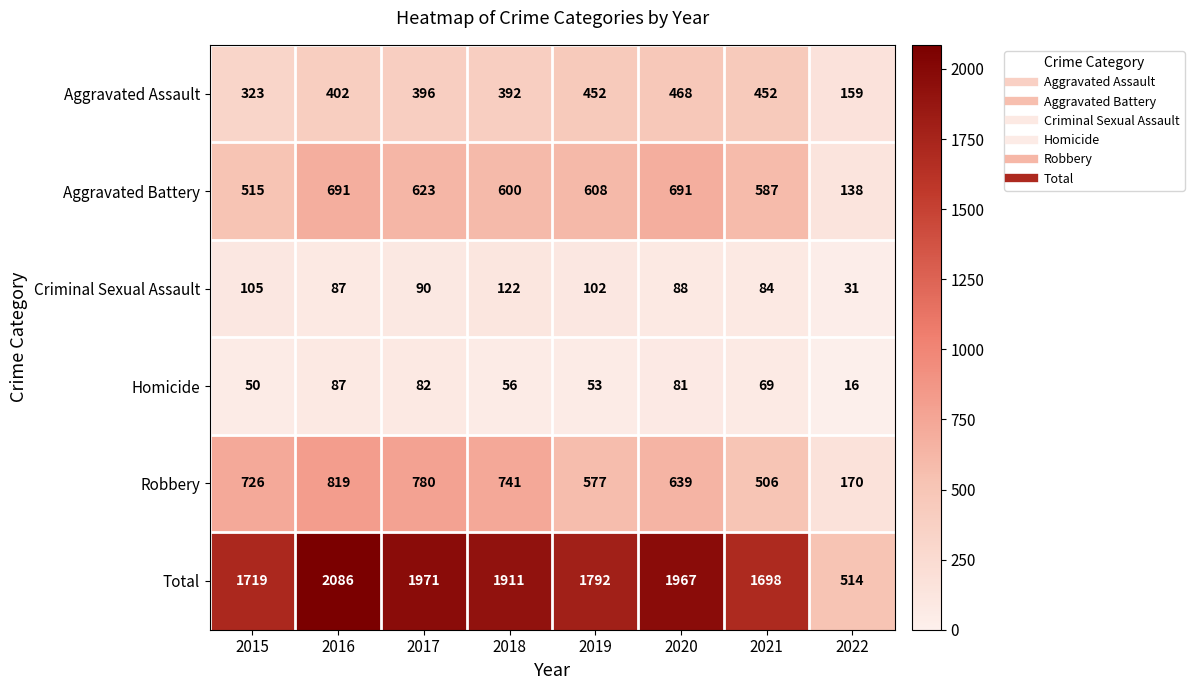

True or false: Aggravated Assault has a value of 201 at 2020.

False